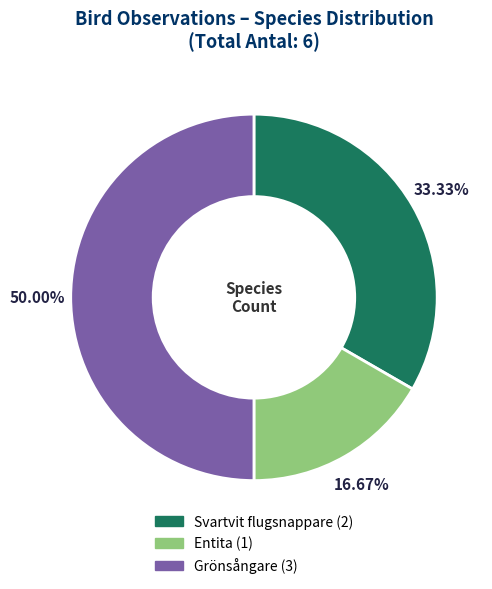

The Grönsångare slice represents 50% of the pie. True or false?

True